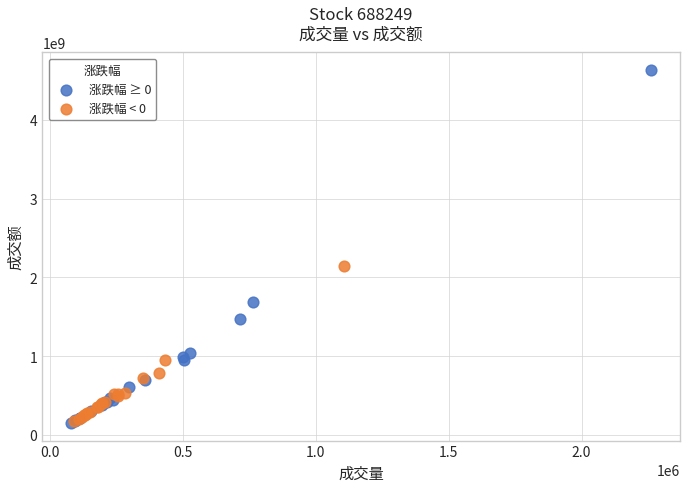

Which series has the widest spread of Y values?

涨跌幅 ≥ 0